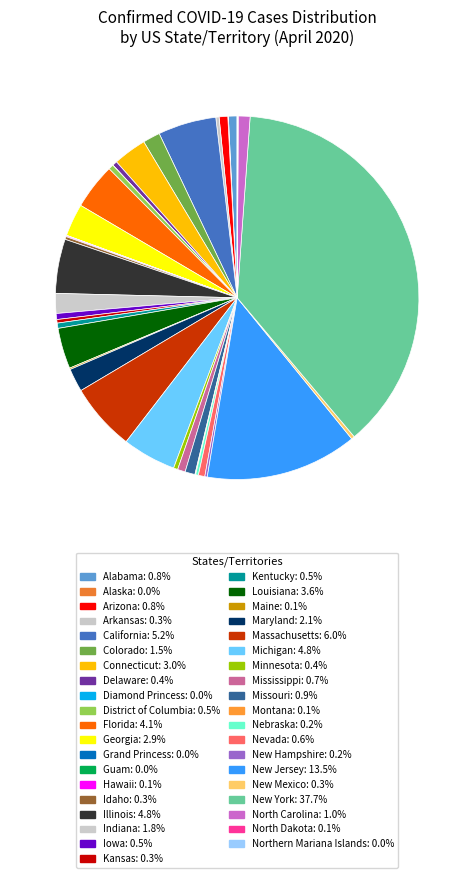

To the nearest percent, what is the difference between the largest and smallest slice percentages?

38%